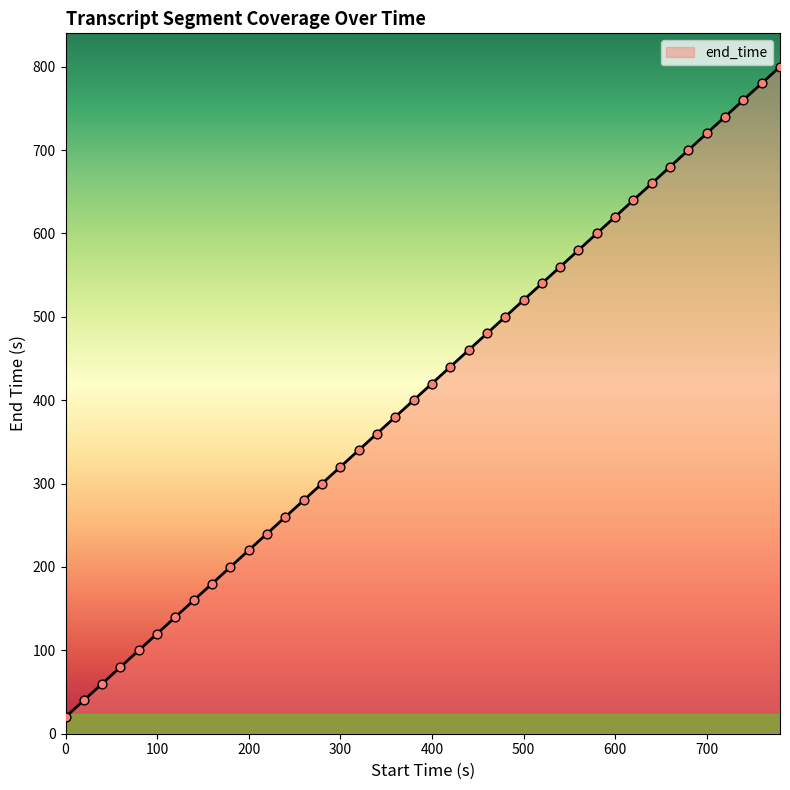

What is the minimum value shown in the chart?

20